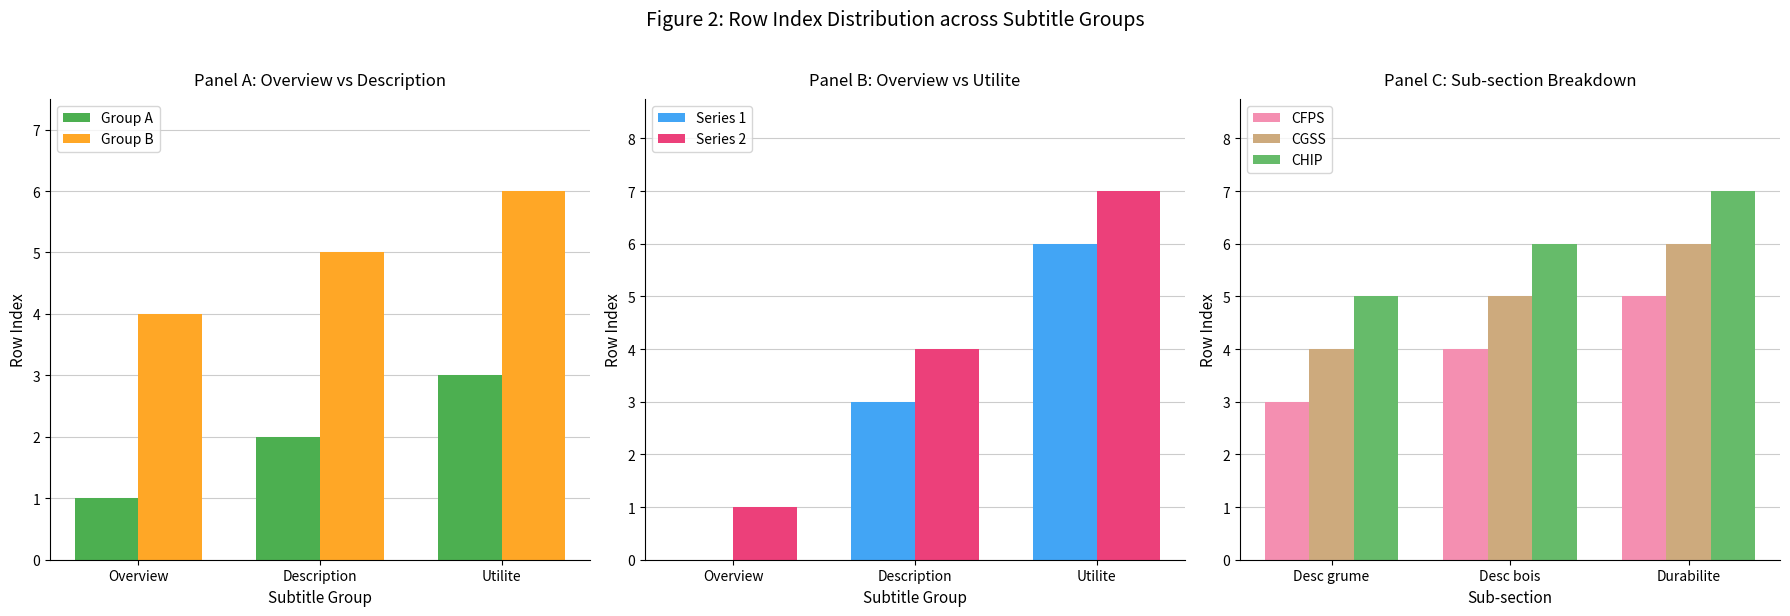

Does the chart contain any negative values?

No